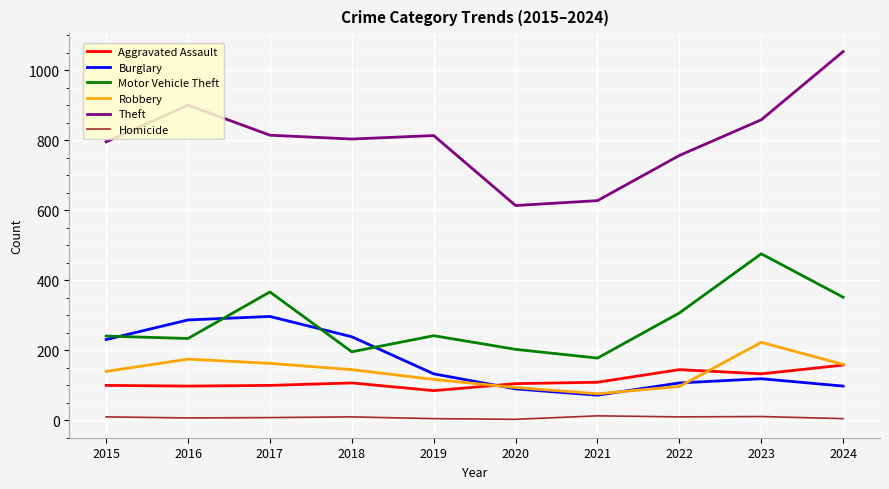

What is the maximum value for Theft?

1053